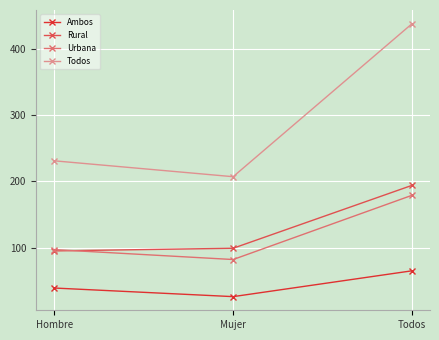

At which label is Ambos closest to 45?

Hombre